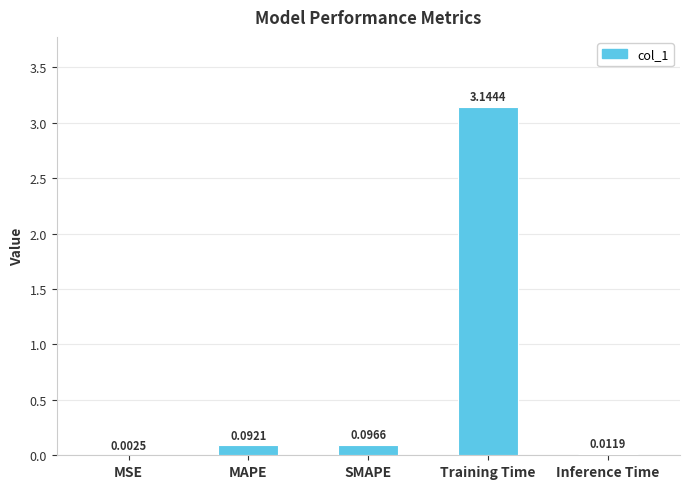

At which category does the chart reach its peak across all series?

Training Time